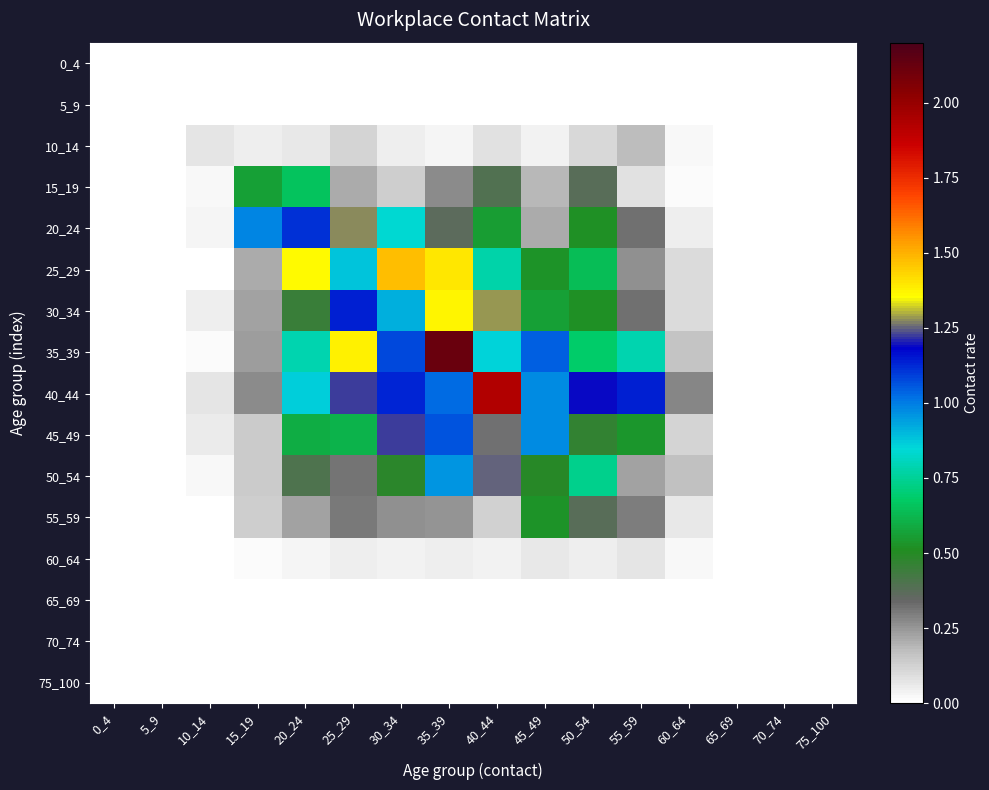

At how many categories does at least one series exceed 0?

11